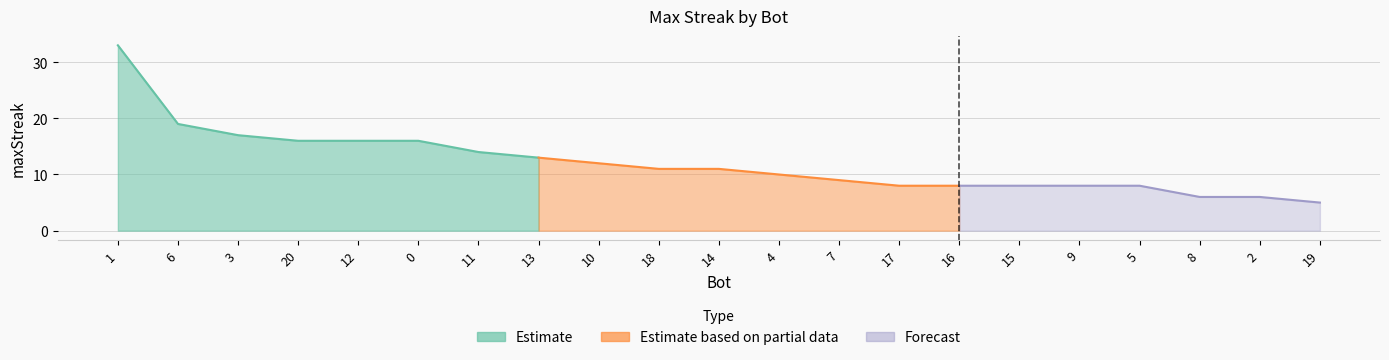

Does the chart have visible grid lines?

Yes